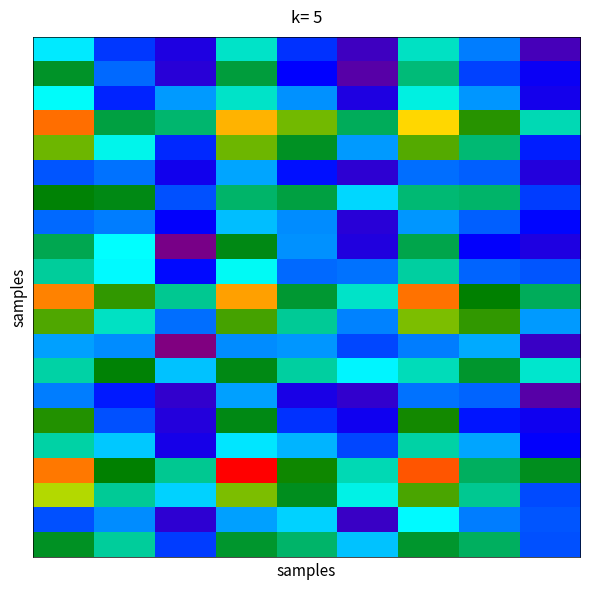

What is the greatest value displayed?

1949.3